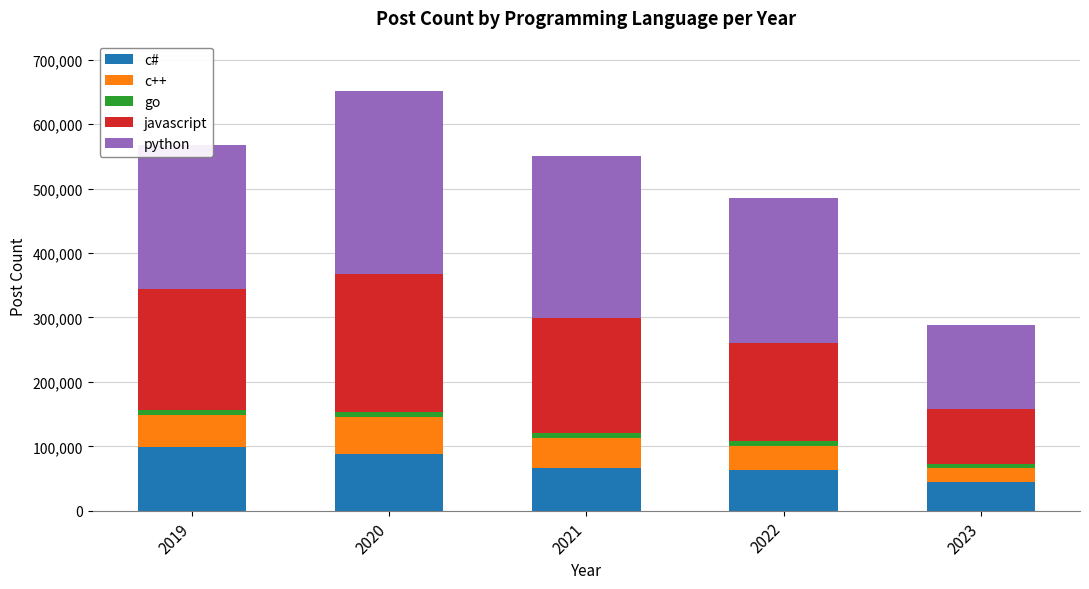

At which category is the sum across all series the highest?

2020